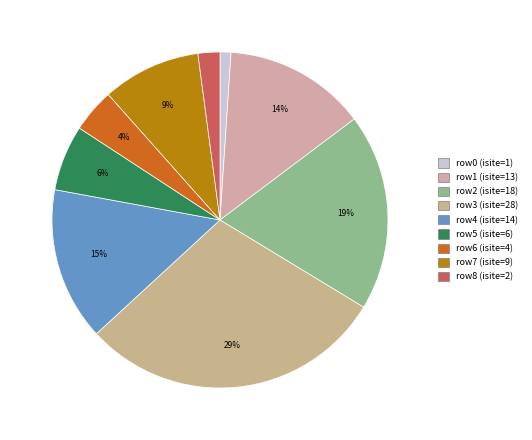

Which category has the biggest portion of the pie?

row3 (isite=28)